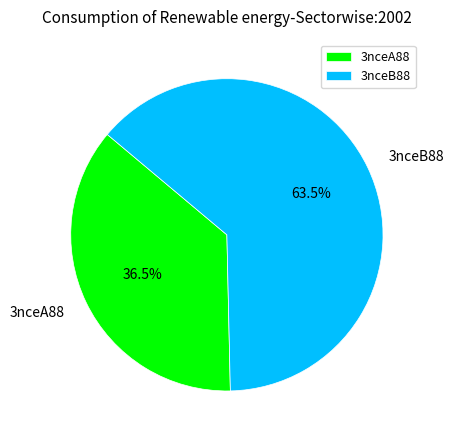

Count the number of slices in the pie.

2